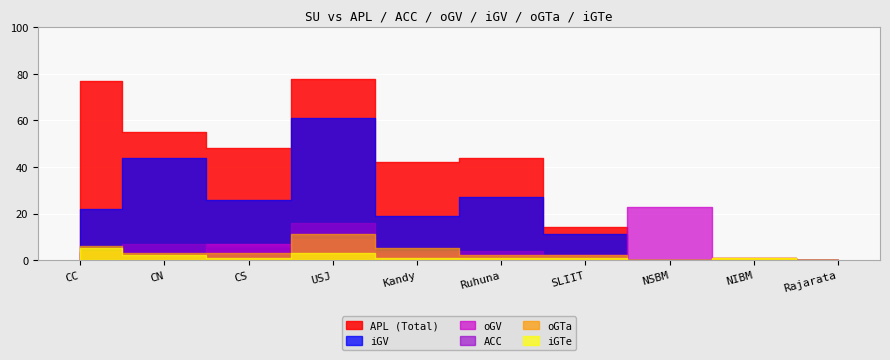

At how many categories does at least one series exceed 65?

2